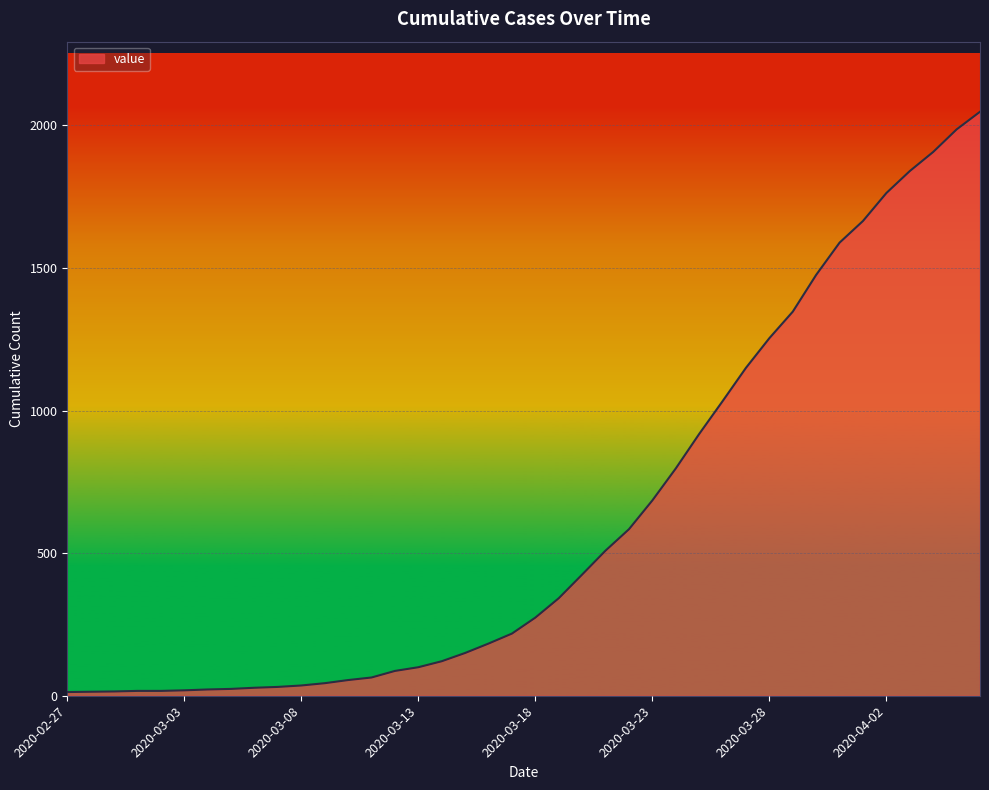

What is the smallest value displayed?

13